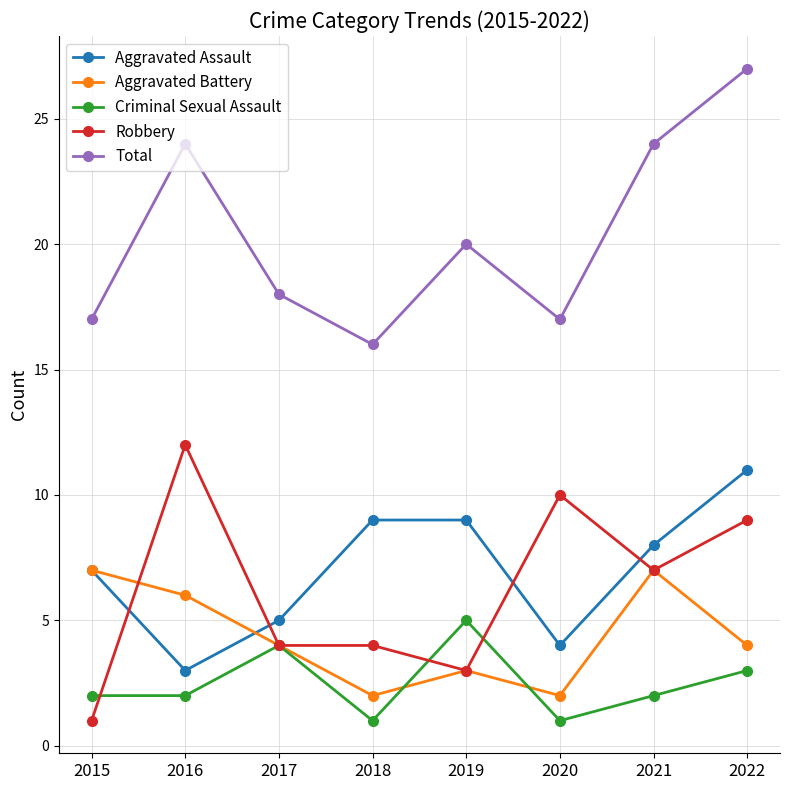

The Aggravated Battery series shows 6 at 2017. True or false?

False